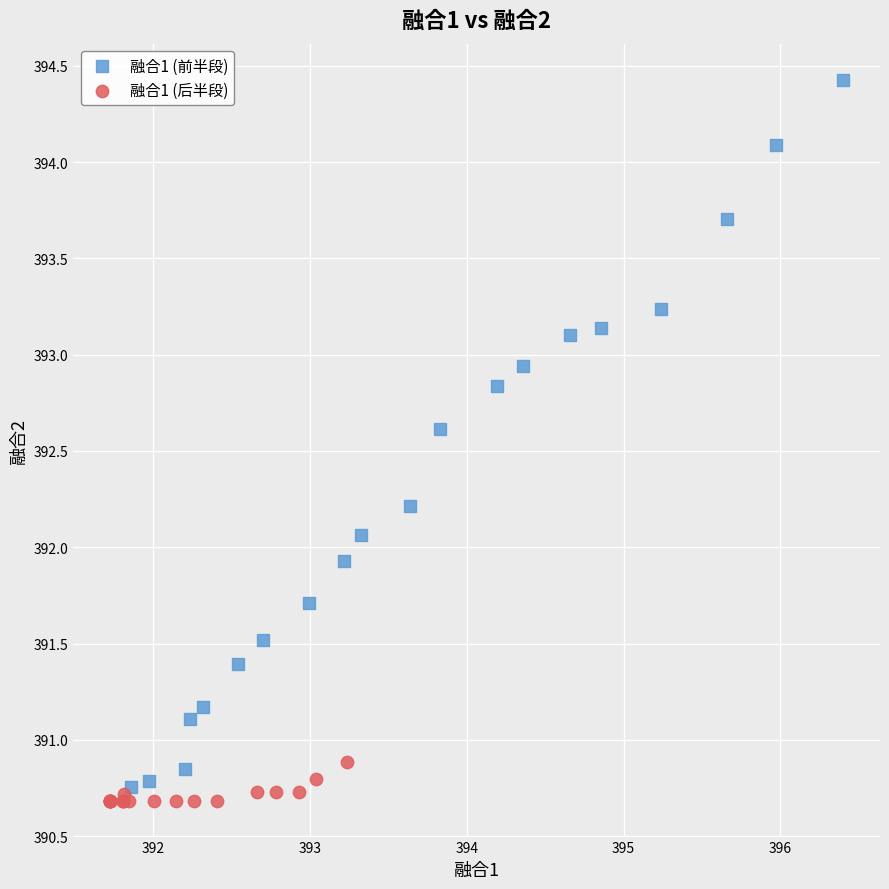

Which series has the widest spread of Y values?

融合1 (前半段)